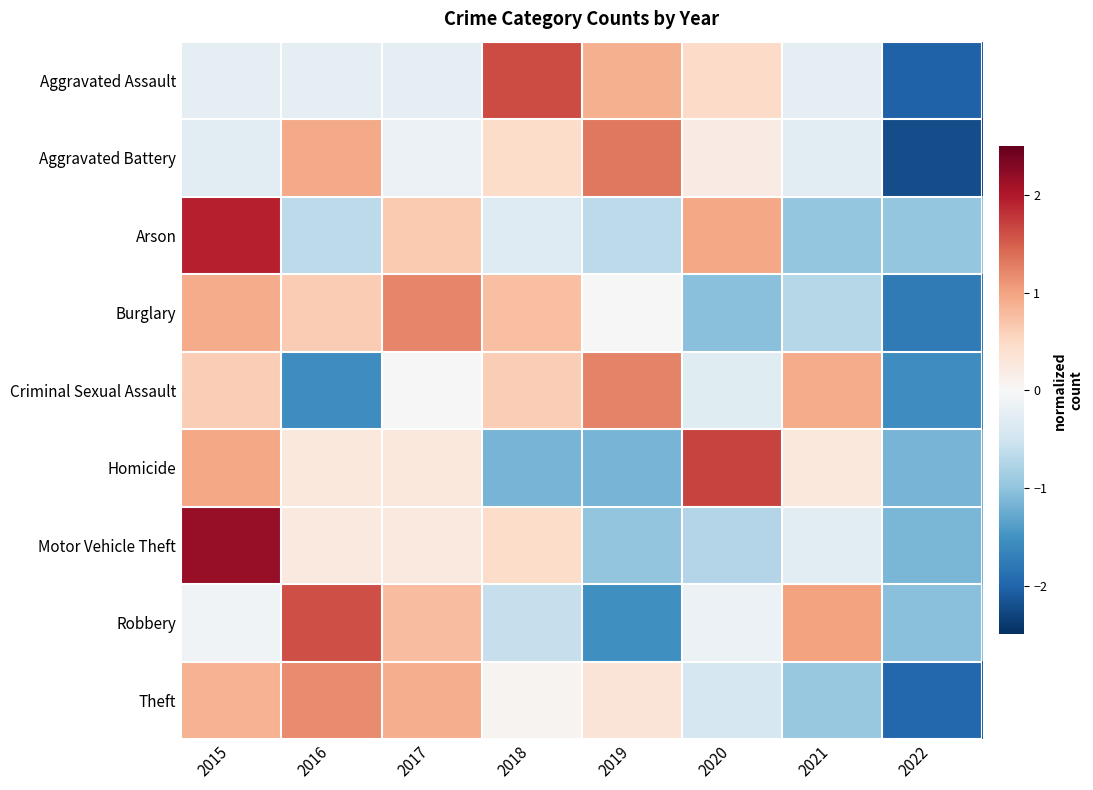

What is the total value across all series at 2019?

-0.6